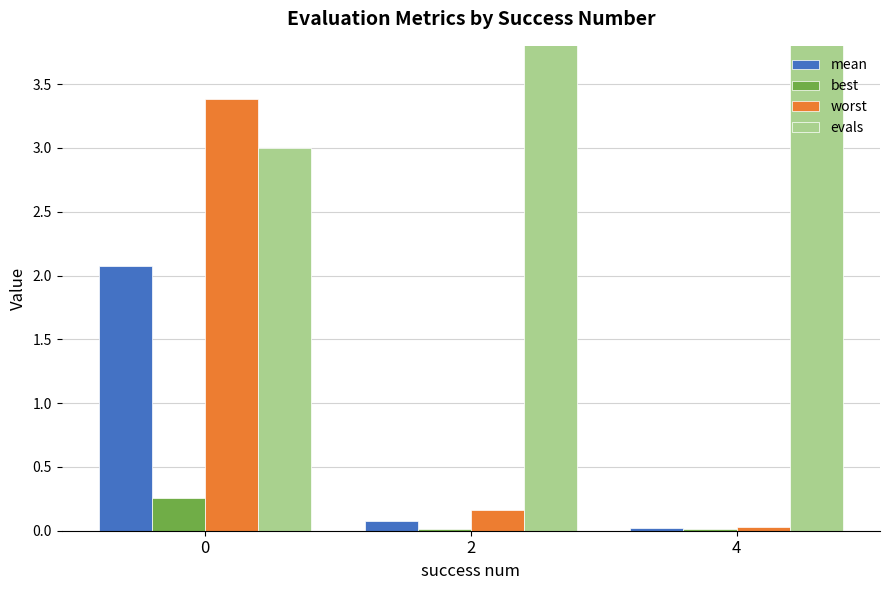

Which series has the widest spread of values?

evals